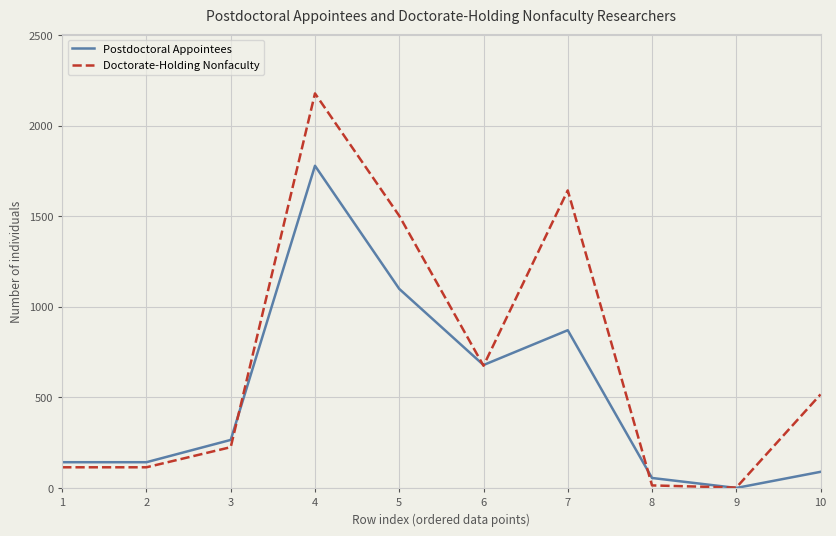

Where is the first local maximum for Doctorate-Holding Nonfaculty?

4